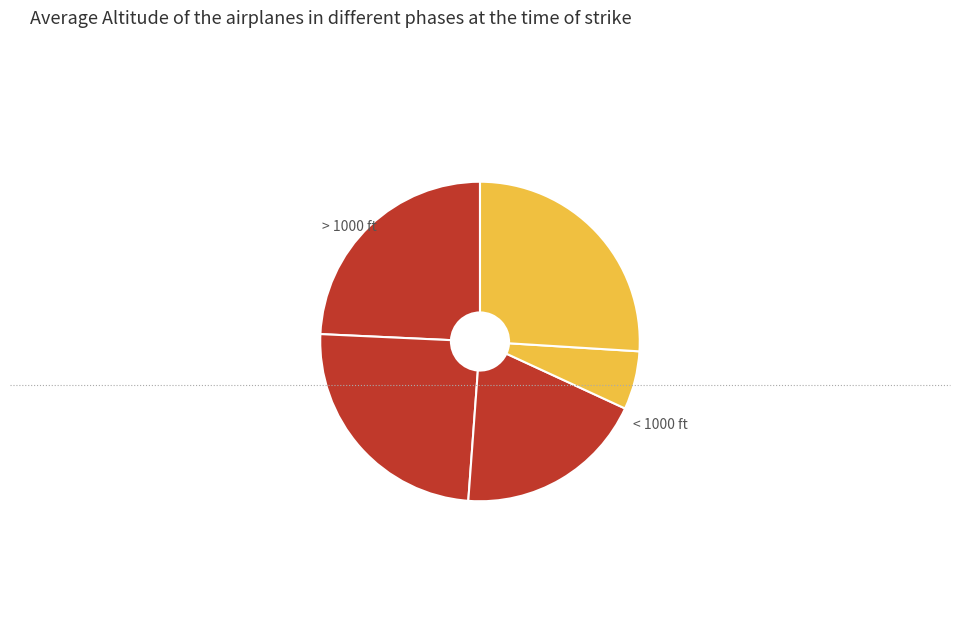

Count the number of slices in the pie.

5